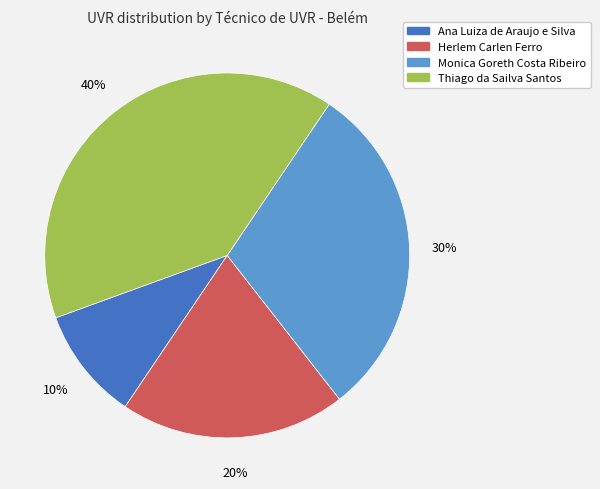

Do Monica Goreth Costa Ribeiro and Ana Luiza de Araujo e Silva together represent more than half of the pie?

No